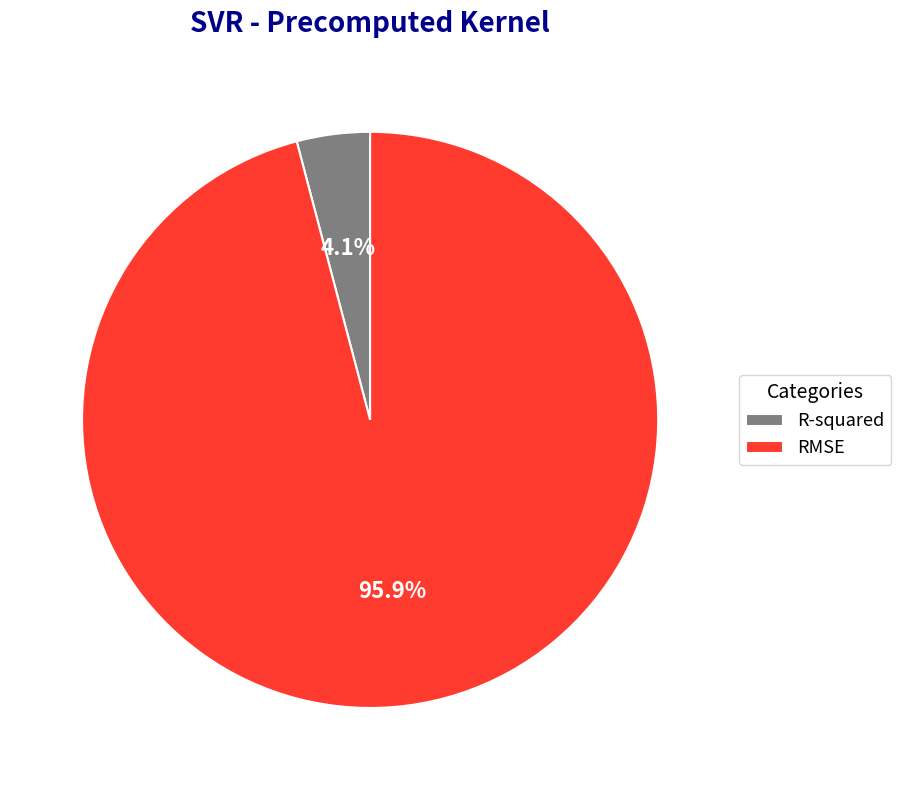

What percentage do R-squared and RMSE together represent?

100.0%